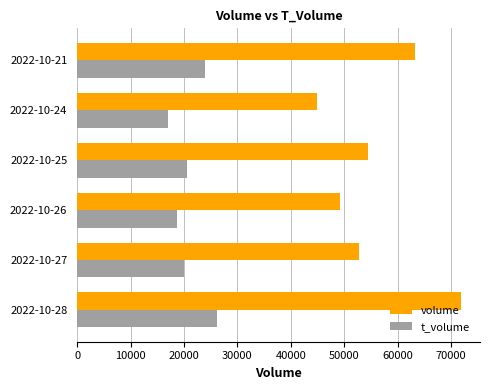

The value of t_volume at 2022-10-28 is 40324. True or false?

False